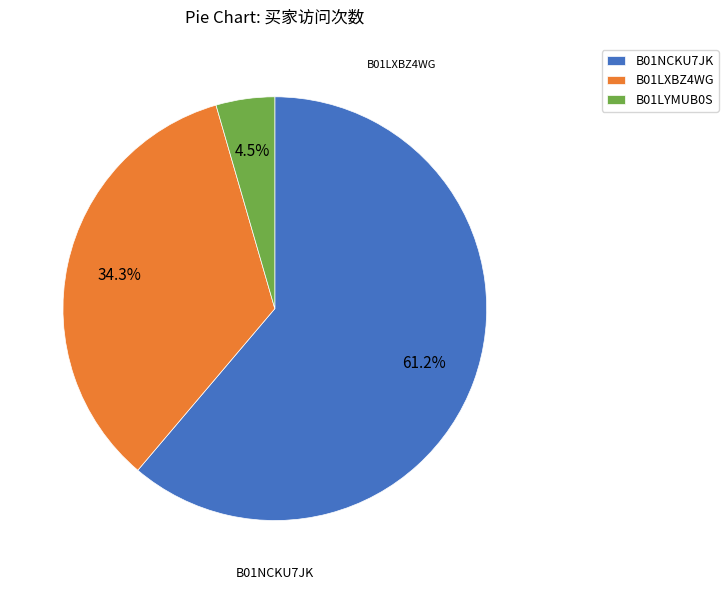

Which has a higher value, B01LYMUB0S or B01NCKU7JK?

B01NCKU7JK